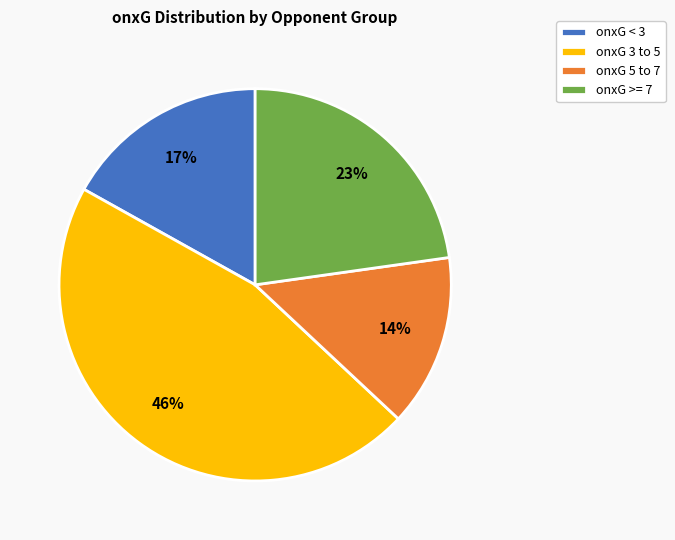

What percentage is the onxG 5 to 7 slice, to the nearest percent?

14%